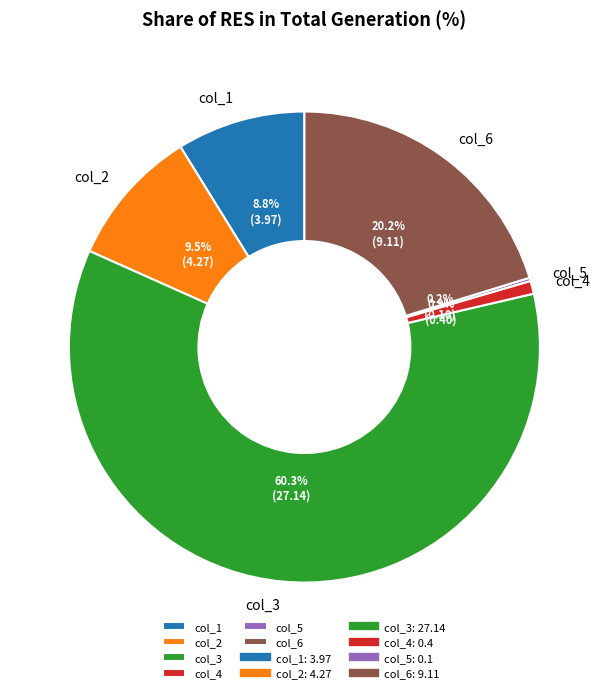

Which slice is the largest?

col_3